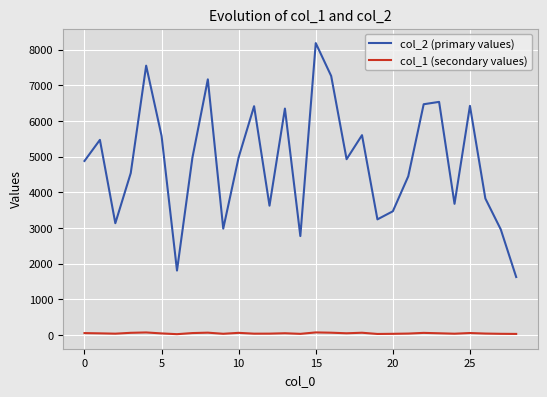

True or false: col_1 (secondary values) and col_2 (primary values) intersect in this chart.

False